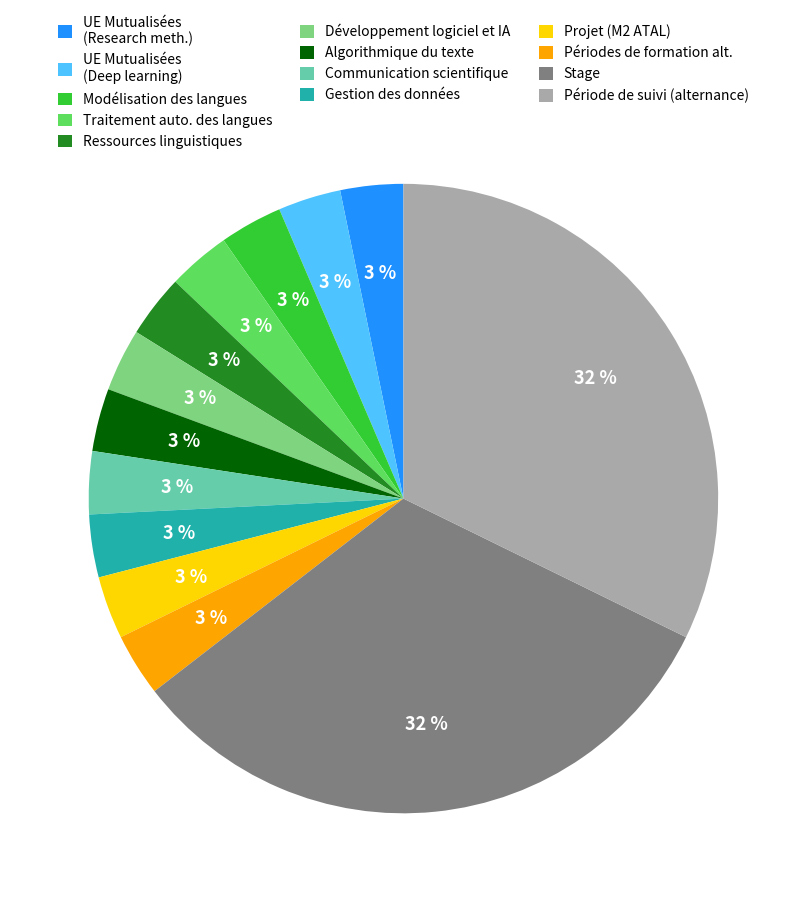

Combined, do Stage and Projet (M2 ATAL) account for over 50%?

No